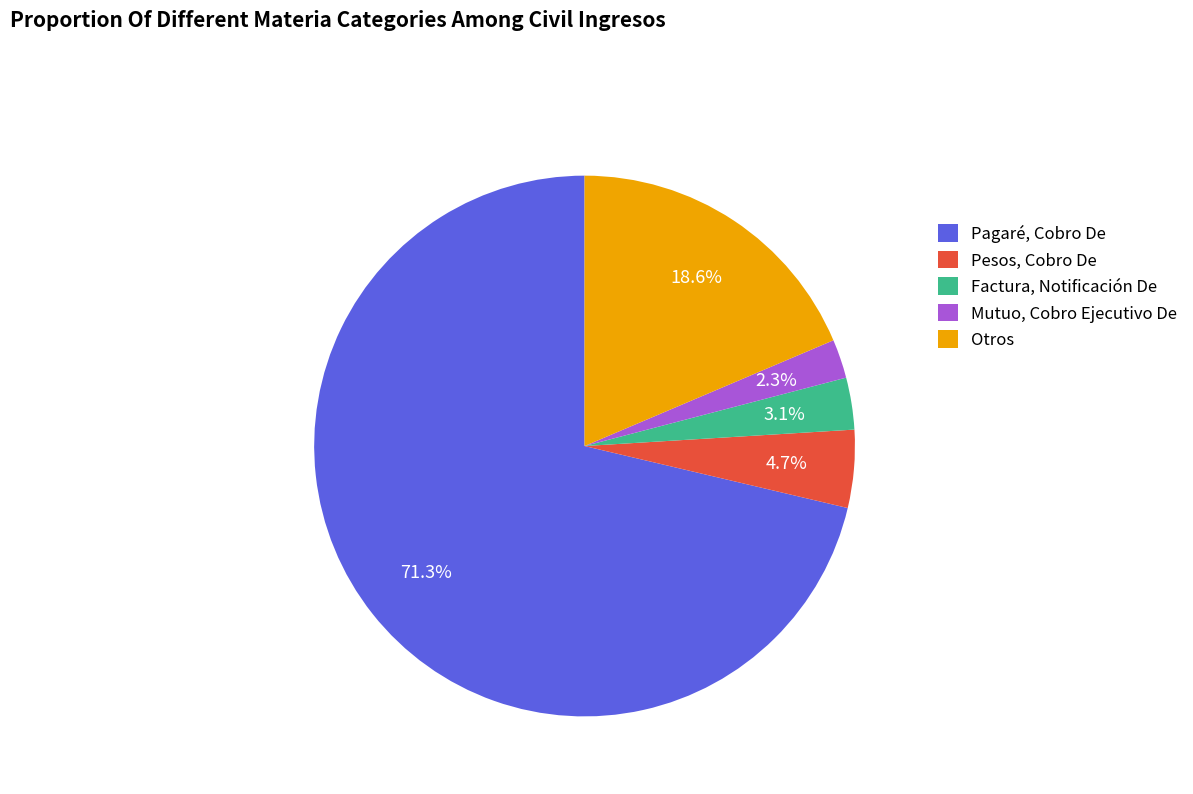

Count the number of slices in the pie.

5